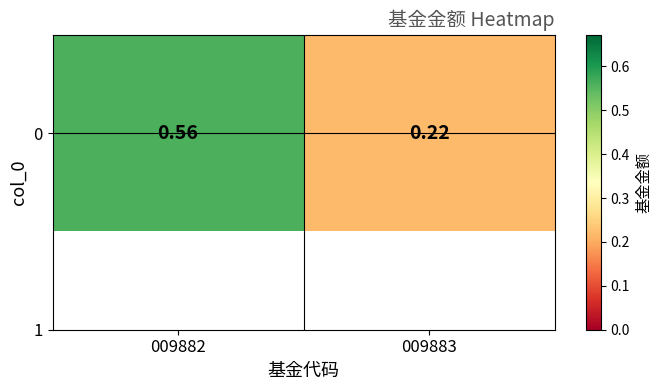

True or false: the data shows 0.6 at 009882.

True